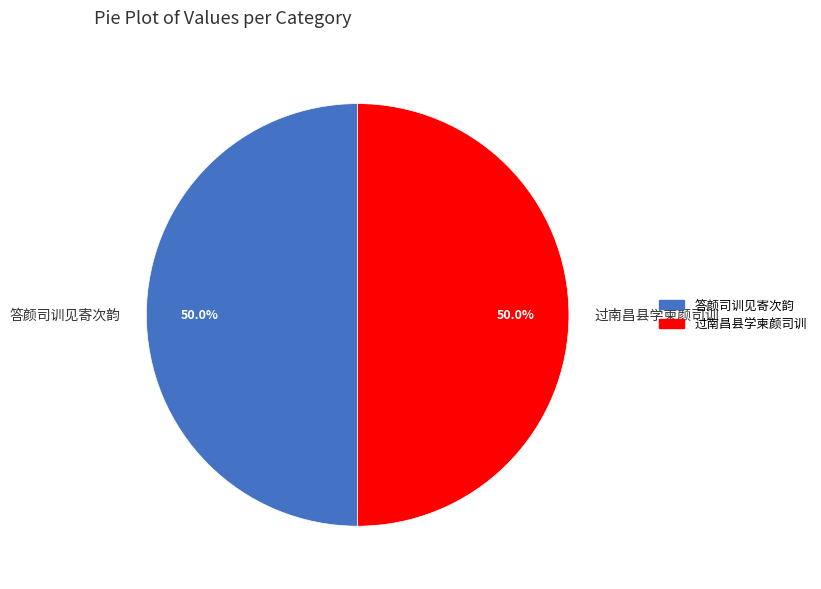

What is the ratio of the value at 过南昌县学柬颜司训 to the value at 答颜司训见寄次韵?

1.0